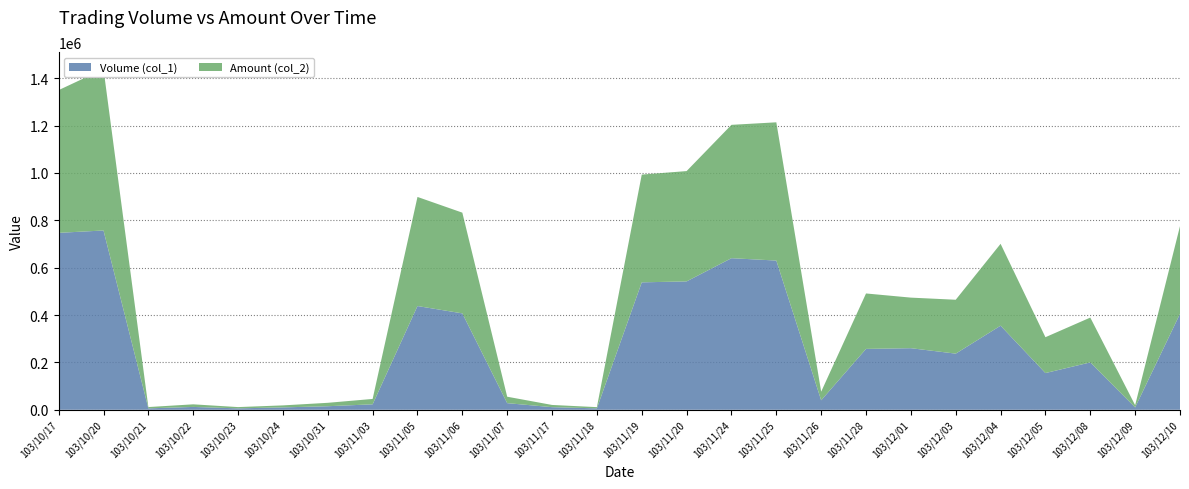

Reading left to right, list all the values displayed in this chart.

Volume (col_1): 747000	757000	6000	12000	6000	10000	15000	23000	438000	407000	28000	11000	6000	538000	542000	640000	630000	40000	257000	260000	237000	355000	155000	200000	10000	405000
Amount (col_2): 602600	681390	5460	10980	5340	8500	14400	22720	460620	425240	27160	9370	5100	454900	465790	563000	583690	36350	234070	213500	227540	345670	151400	189300	9400	370350